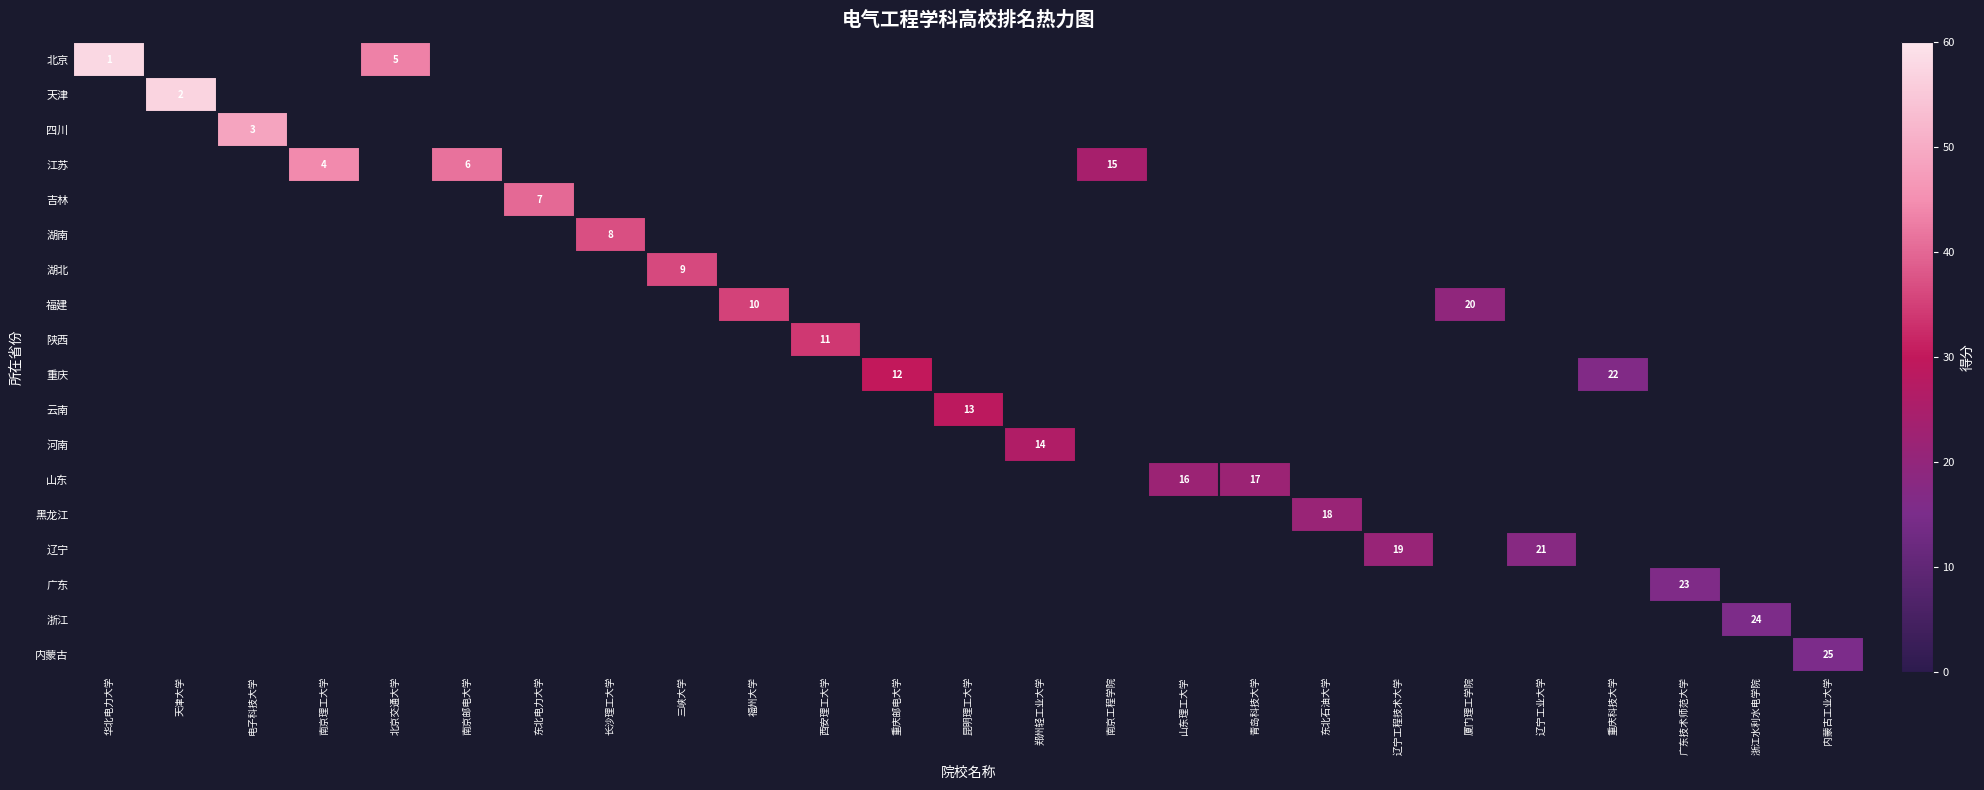

List the series in order of their overall mean, highest first.

row_0, row_1, row_2, row_3, row_4, row_5, row_6, row_7, row_8, row_9, row_10, row_11, row_12, row_13, row_14, row_15, row_16, row_17